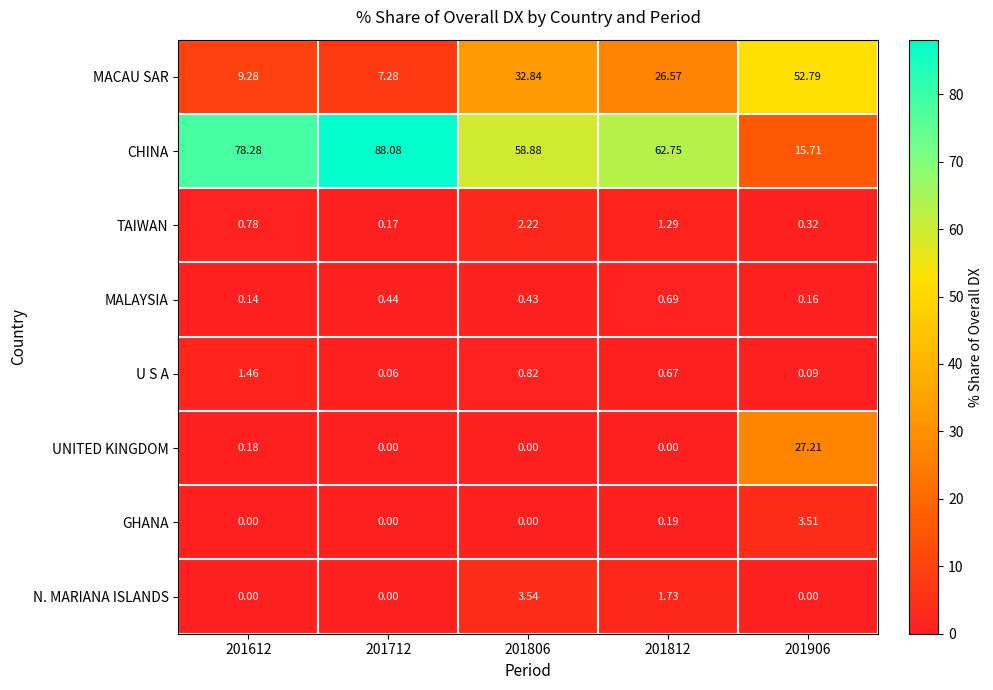

Which series has the widest spread of values?

CHINA